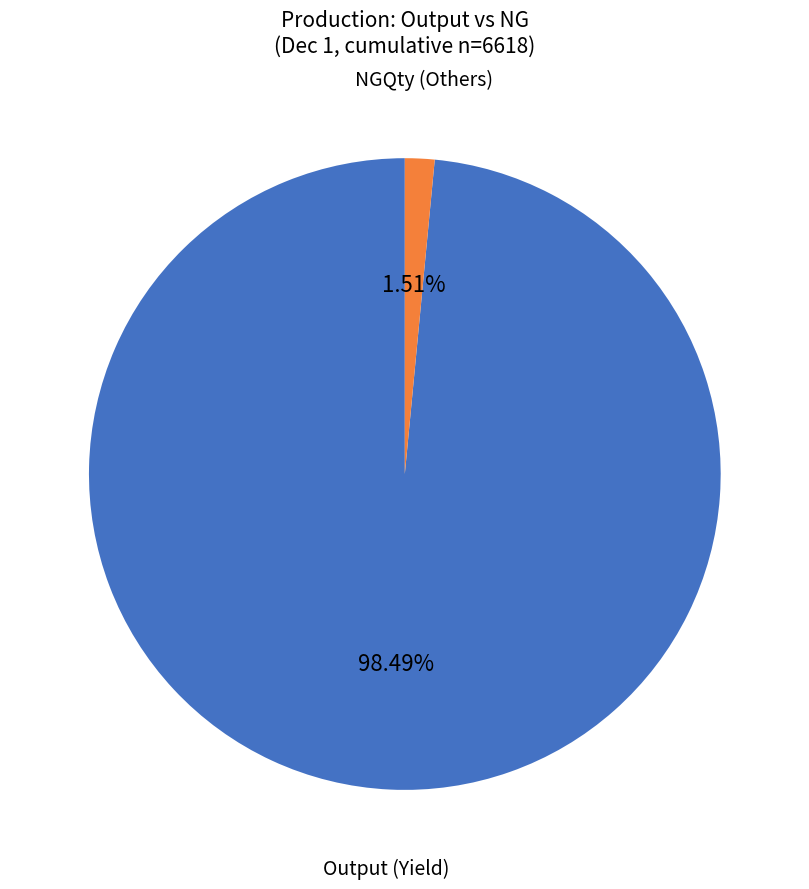

Which slice is the largest?

Output (Yield)